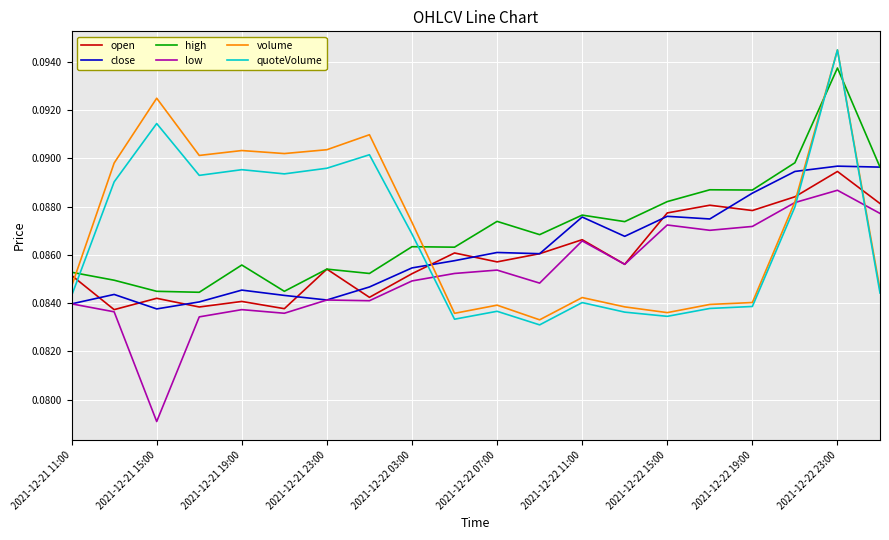

How many intersections are there between high and volume?

4